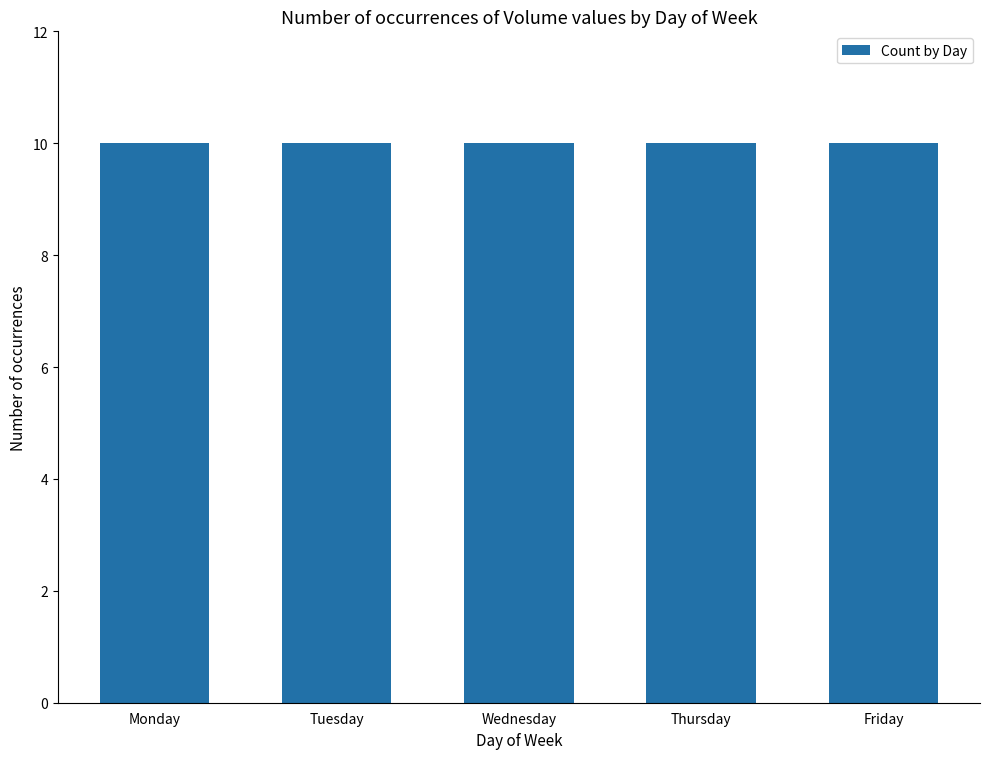

At which category is the sum across all series the highest?

Tuesday